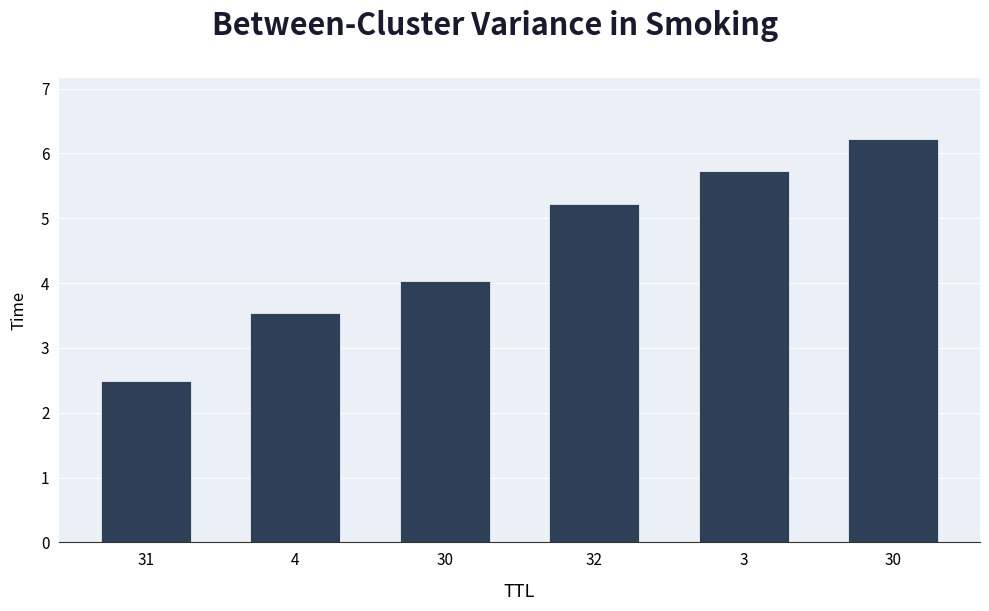

How many categories are shown in the chart?

6